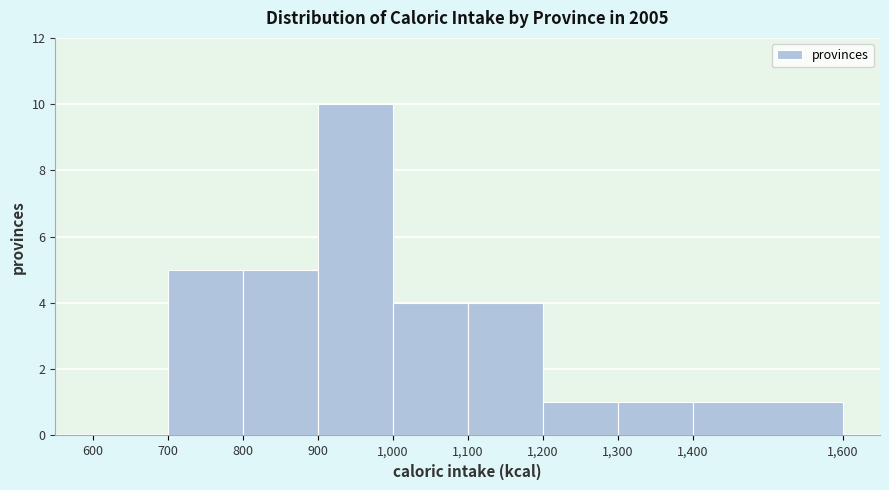

Reading left to right, list every bar in this chart as the range it spans on the x-axis followed by its height. The values are not printed on the chart, so give them approximately, as read against the axis.

600 to 700: 0
700 to 800: 5
800 to 900: 5
900 to 1,000: 10
1,000 to 1,100: 4
1,100 to 1,200: 4
1,200 to 1,300: 1
1,300 to 1,400: 1
1,400 to 1,600: 1